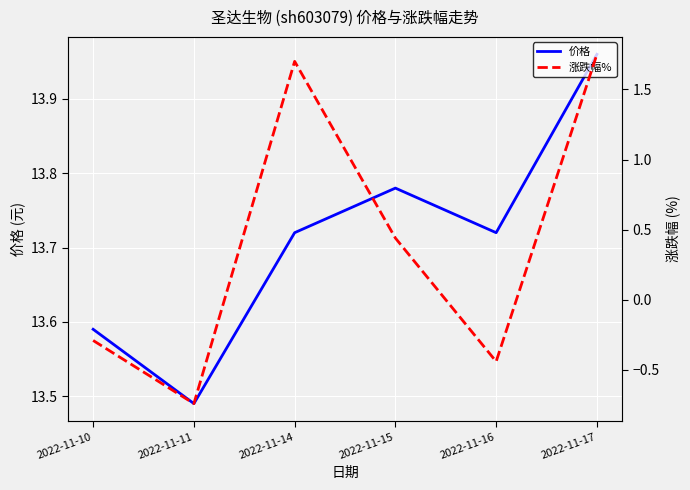

How many data points does each series have?

6